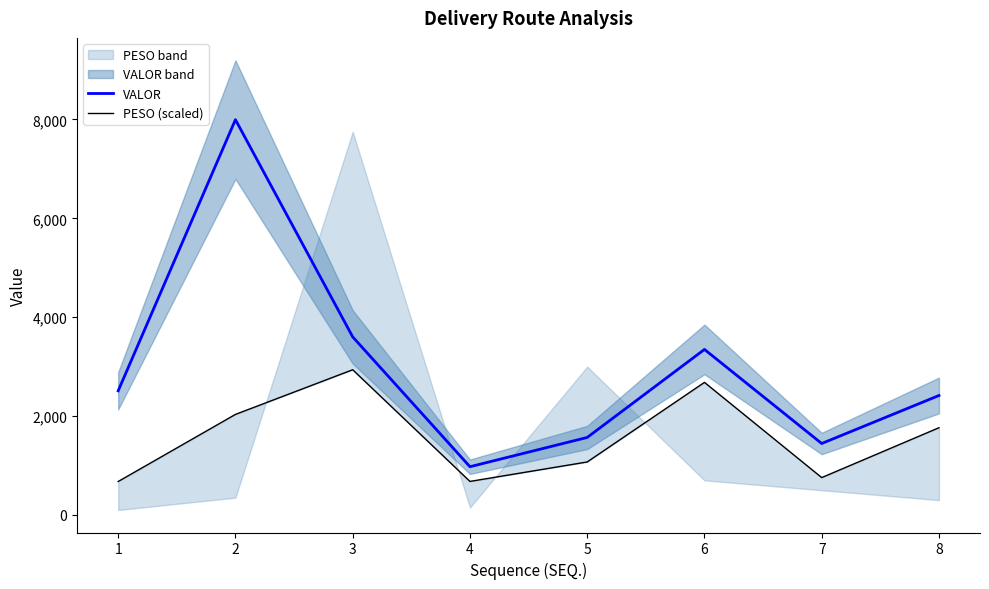

The value of PESO (scaled) at 4 is 301.2. True or false?

False